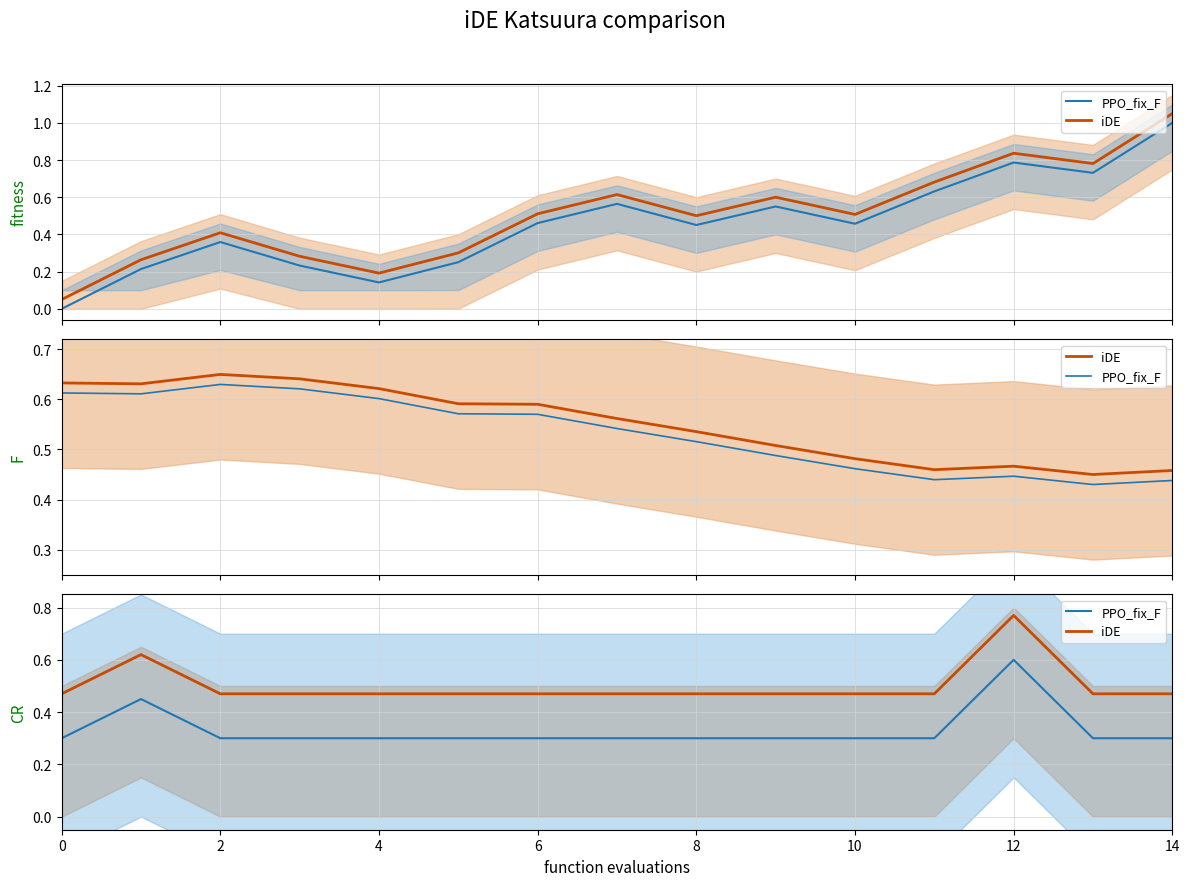

What is the lowest value of the PPO_fix_F series?

0.3